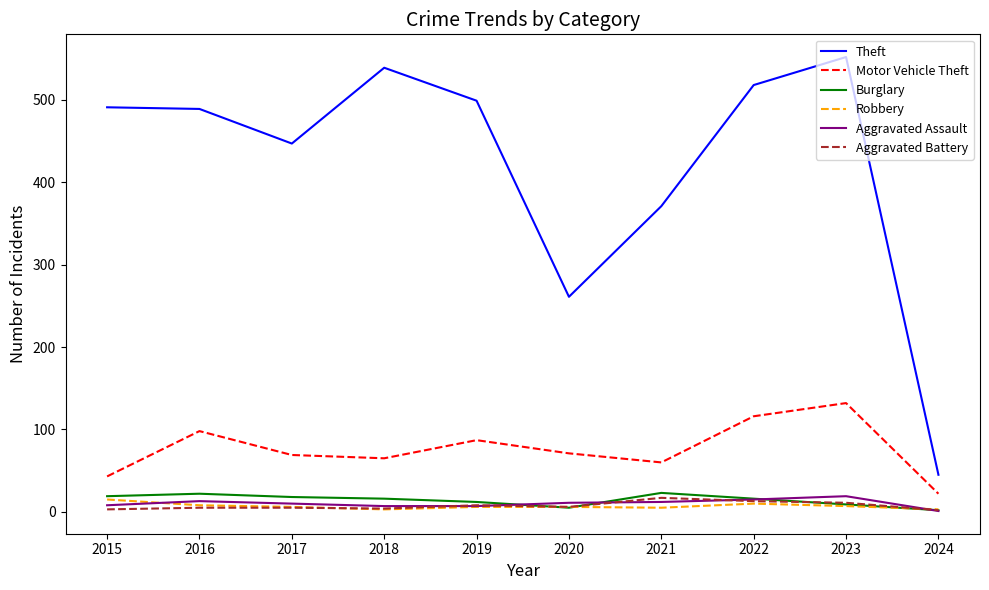

What is the difference between the maximum and minimum values in the Burglary series?

21